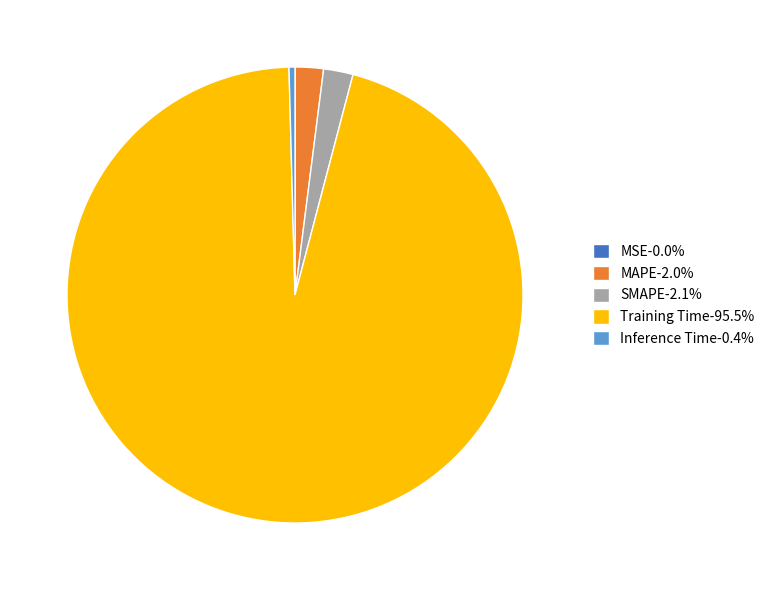

Which slice is the largest?

Training Time